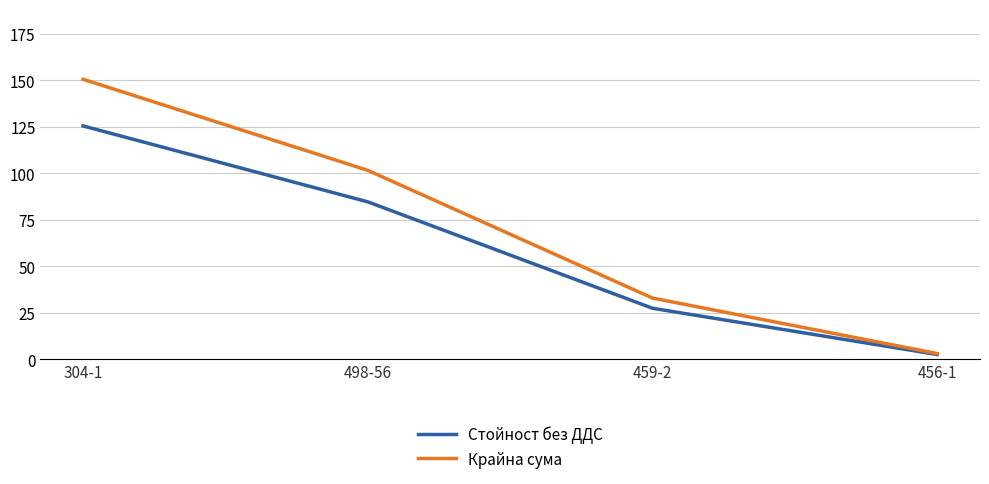

At 498-56, list the series in order from largest to smallest.

Крайна сума, Стойност без ДДС